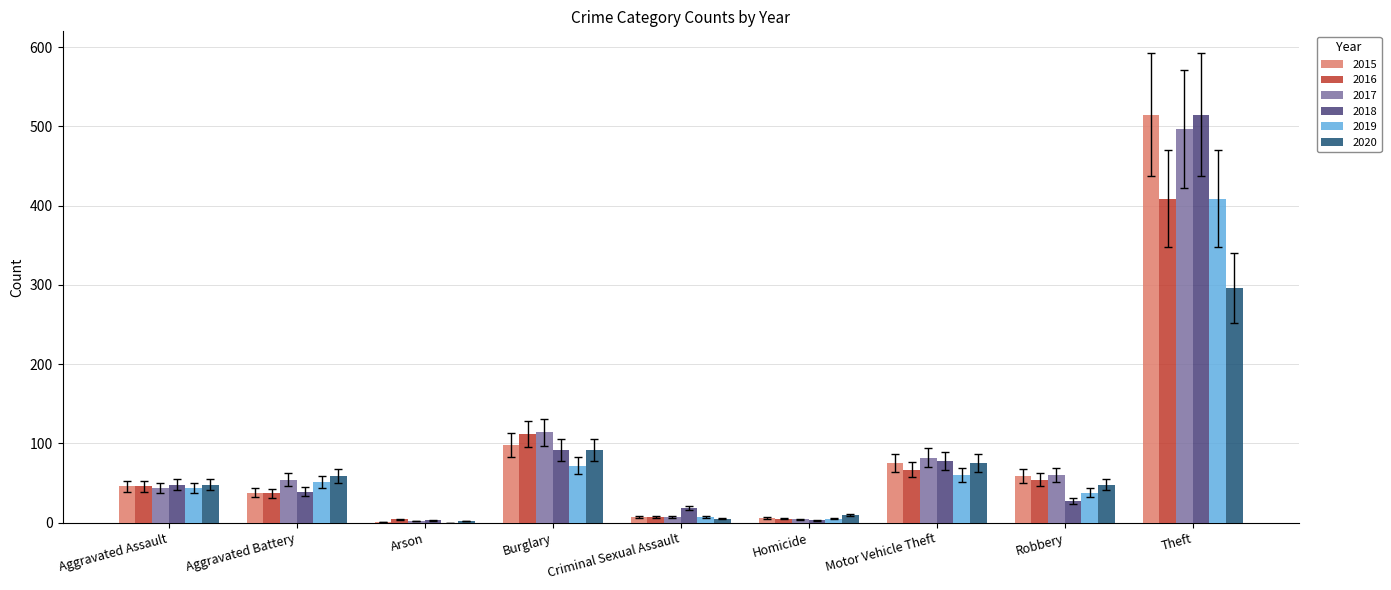

At which category is the sum across all series the highest?

Theft